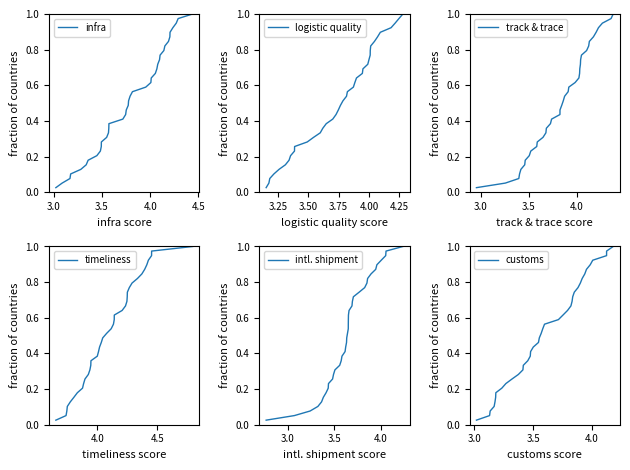

At how many categories does at least one series exceed 0?

39